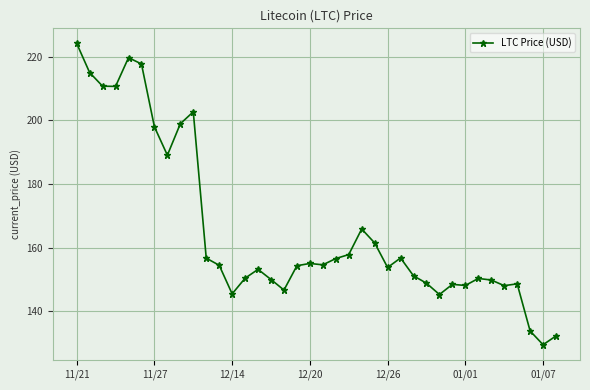

What is the smallest value displayed?

129.5